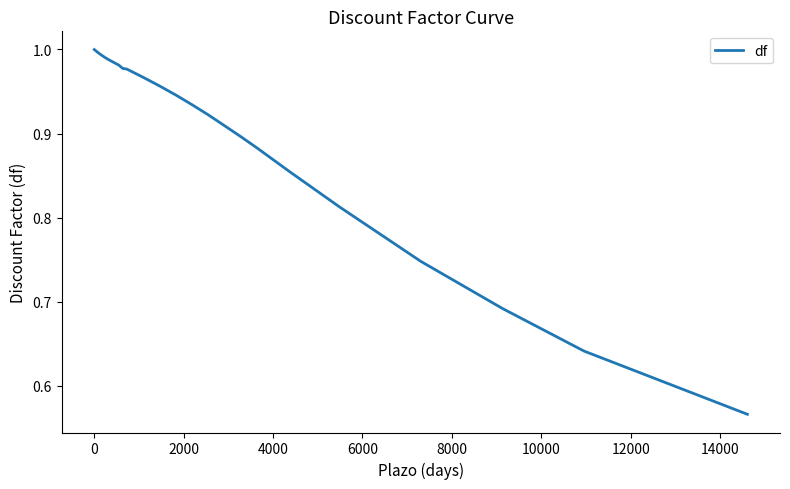

What is the difference between the maximum and minimum values?

0.4